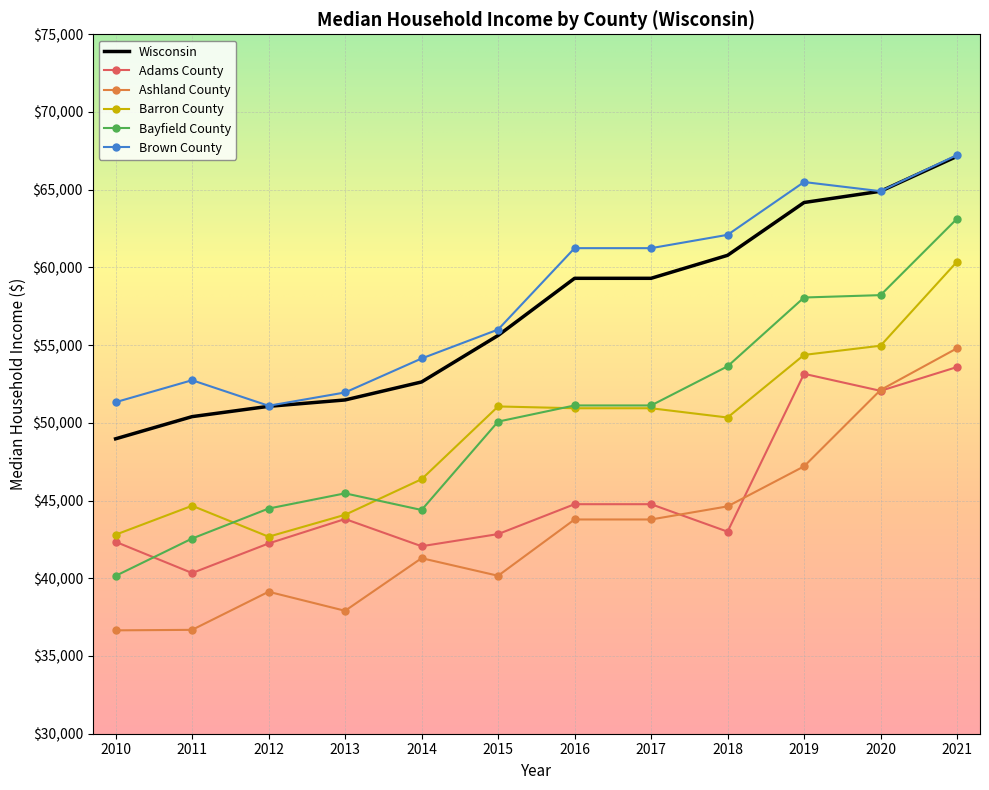

What is the maximum value shown in the chart?

67232